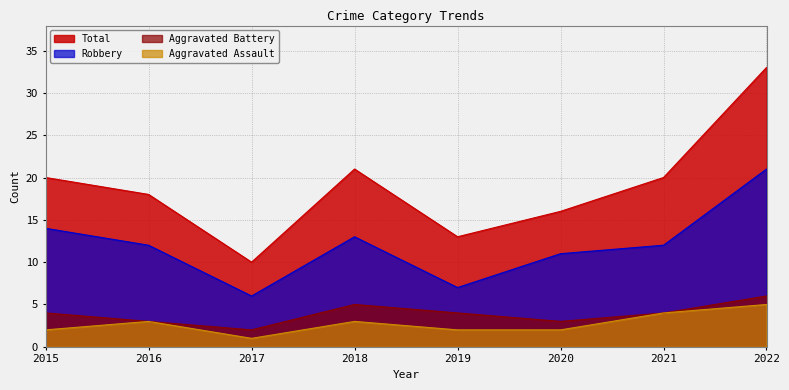

What are all the series names shown in the legend?

Total, Robbery, Aggravated Battery, Aggravated Assault